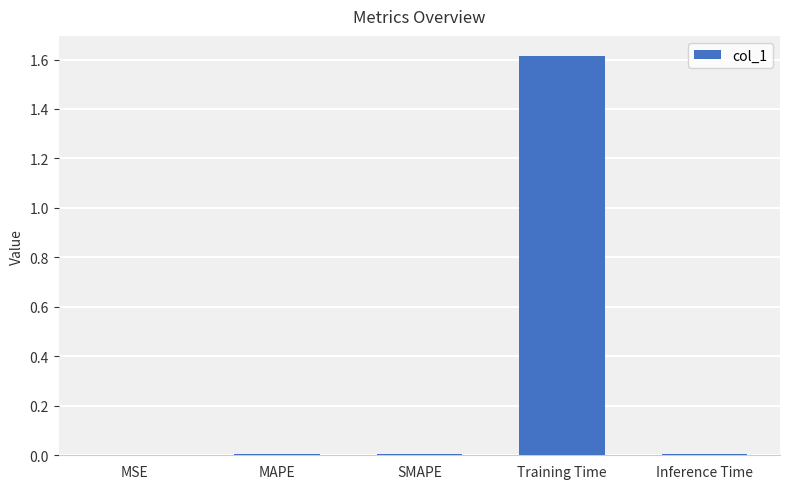

Which label corresponds to the largest value in the chart?

Training Time